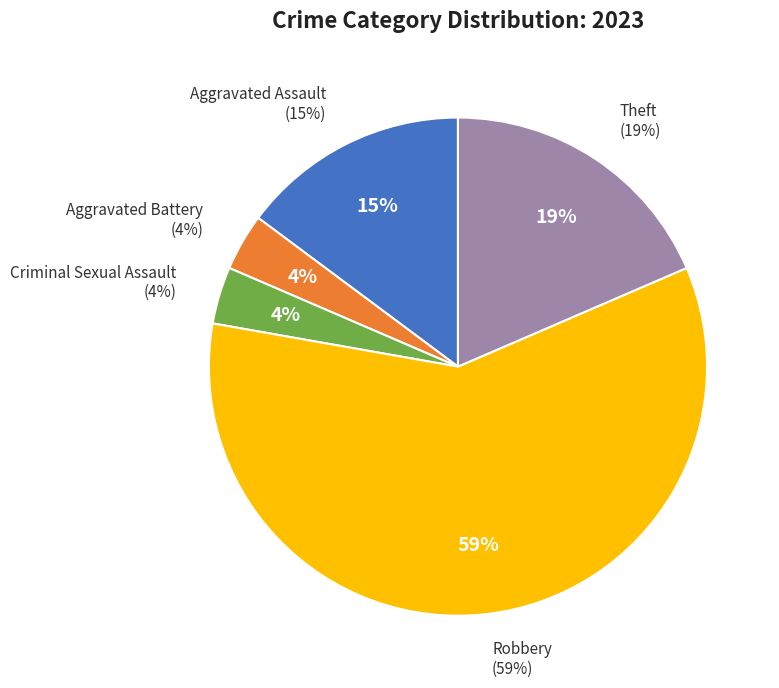

How many segments does this pie chart have?

5